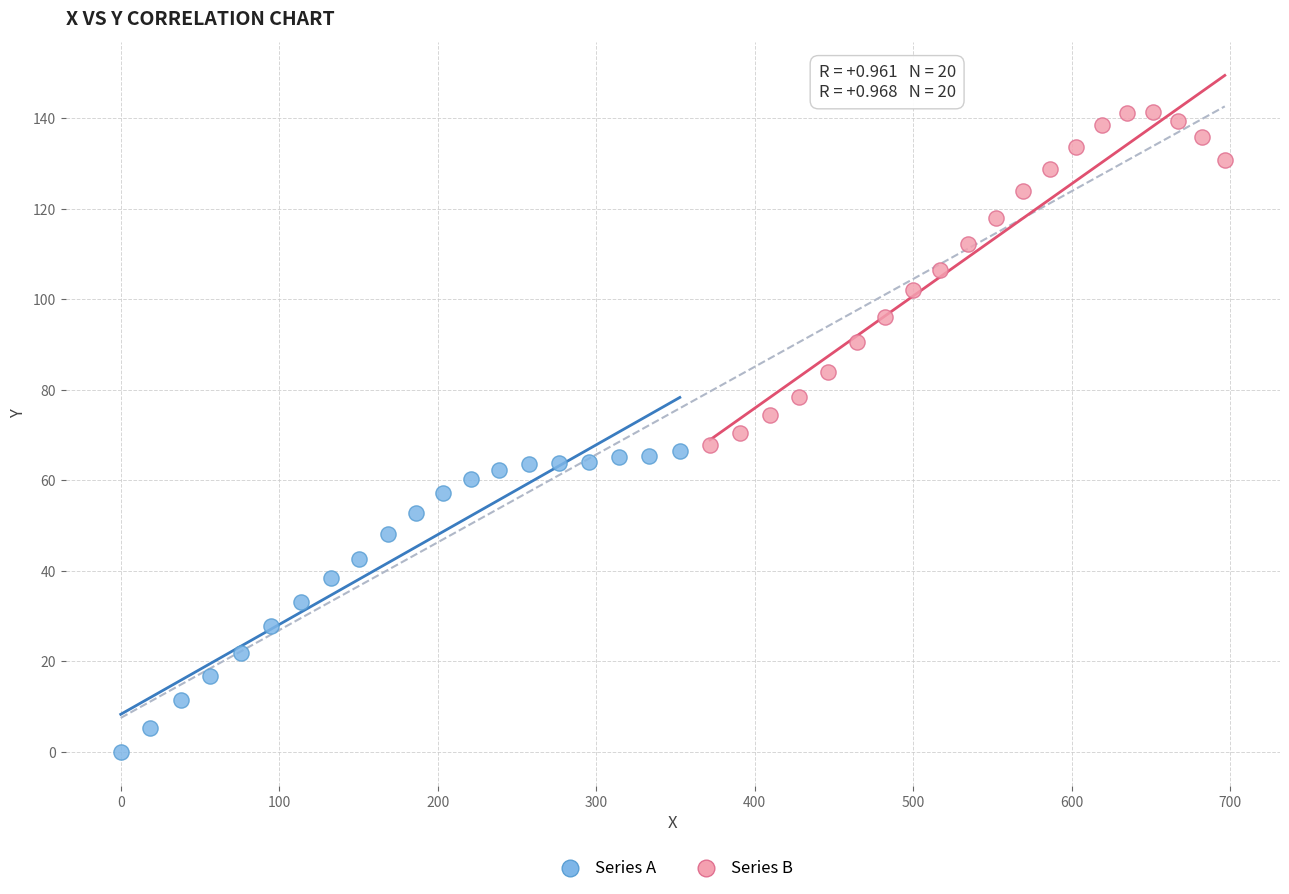

Which series contains the lowest Y value?

Series A